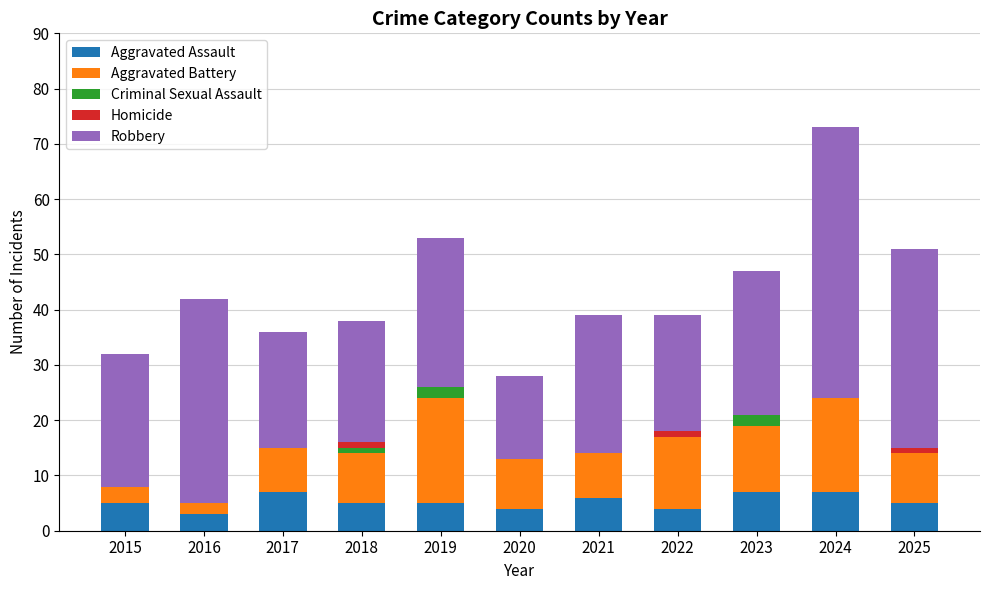

What is the total value across all series at 2017?

36